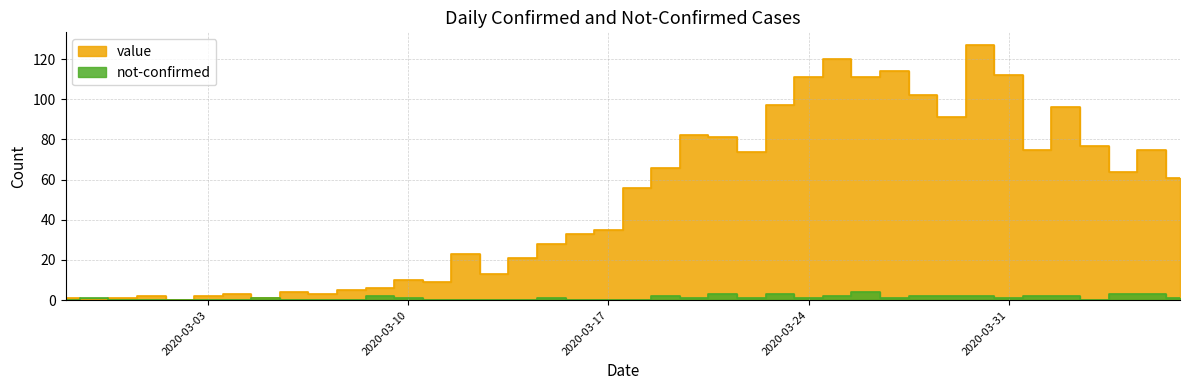

True or false: value has a value of 28 at 2020-03-15.

True